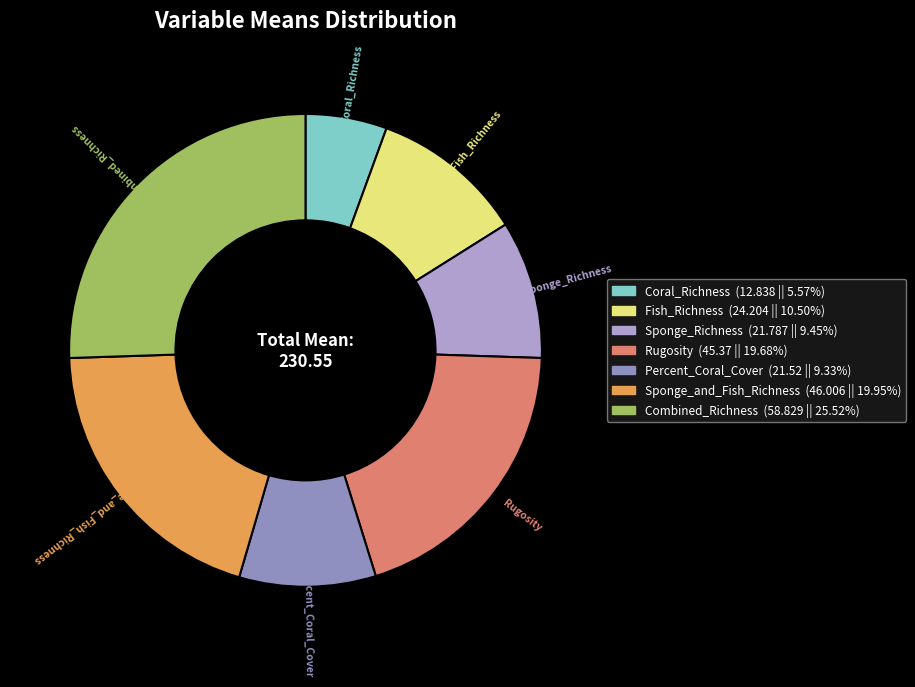

Count the number of slices in the pie.

7